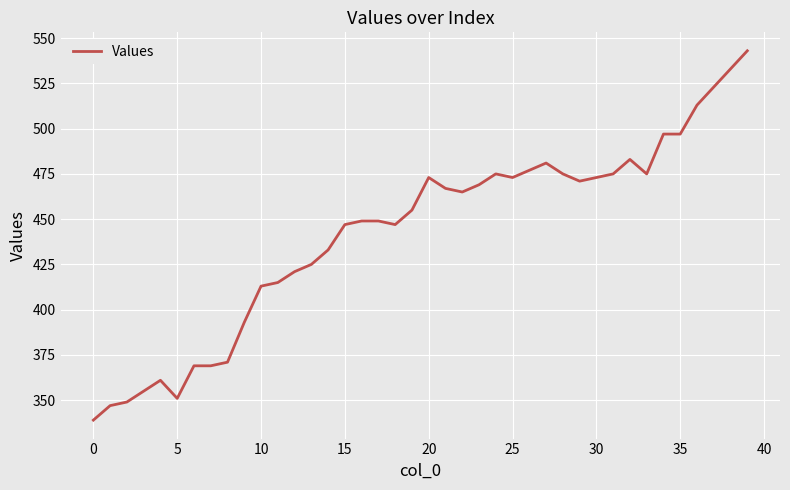

What is the minimum value shown in the chart?

339